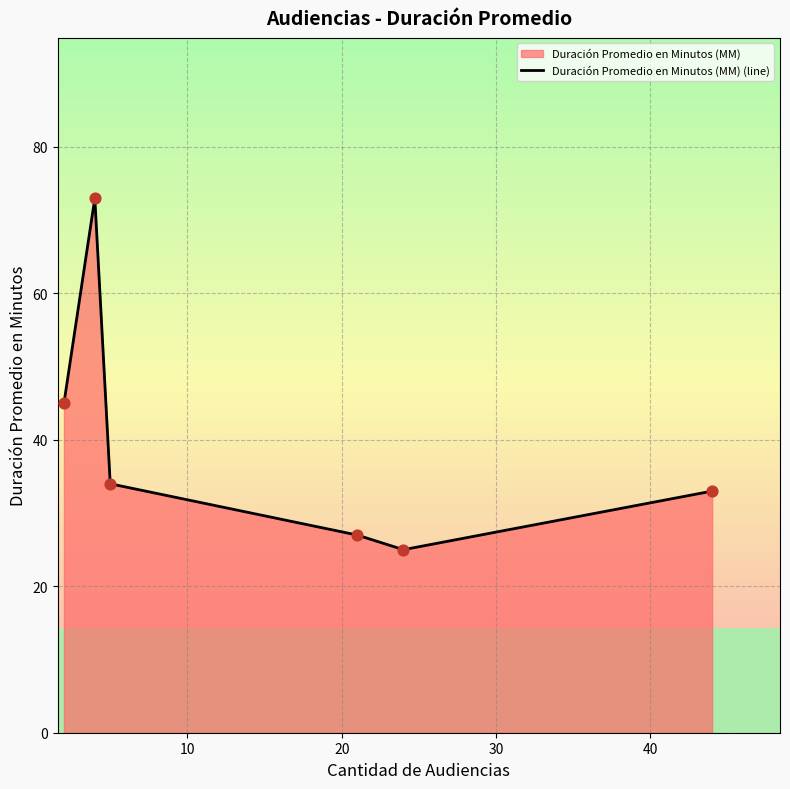

What is the ratio of the value at 40 to the value at 20?

0.7